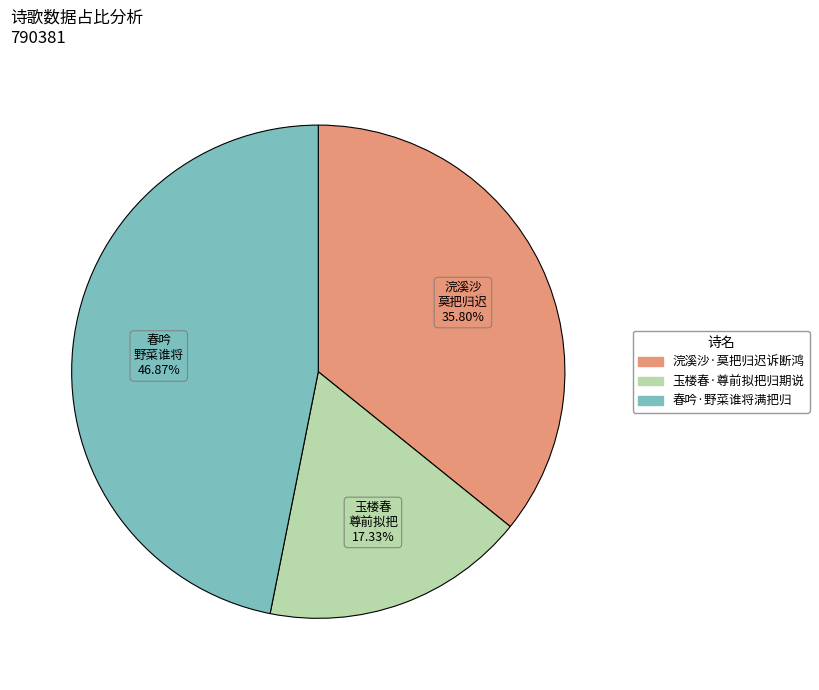

Is it true that 浣溪沙·莫把归迟诉断鸿 is 48% of the pie?

False